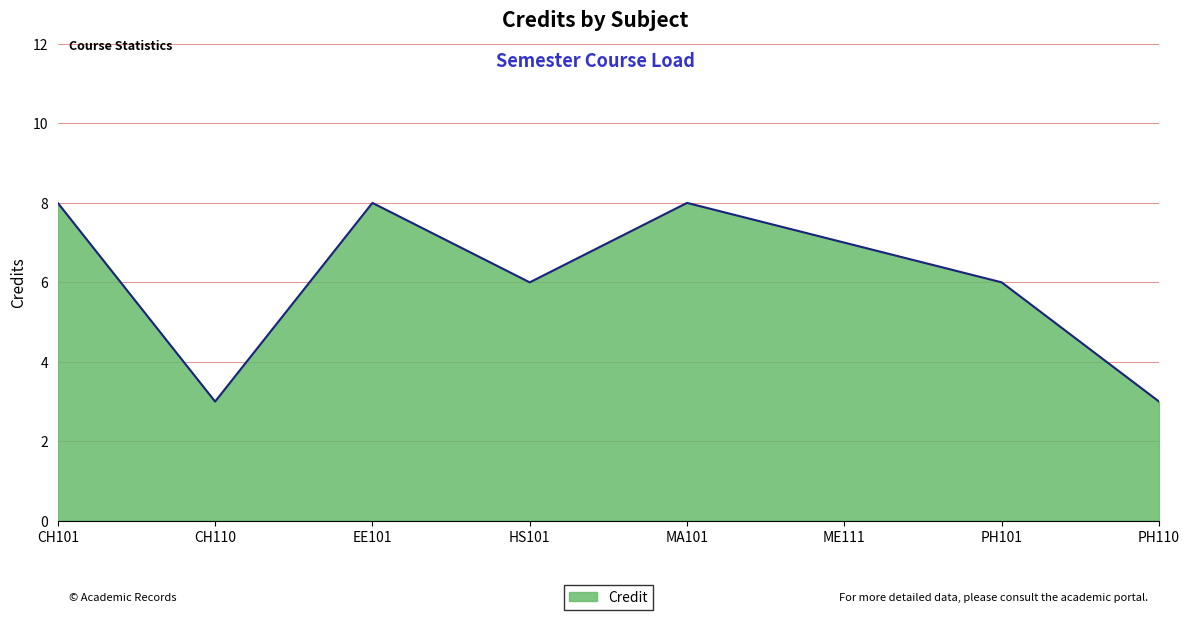

What is the greatest value displayed?

8